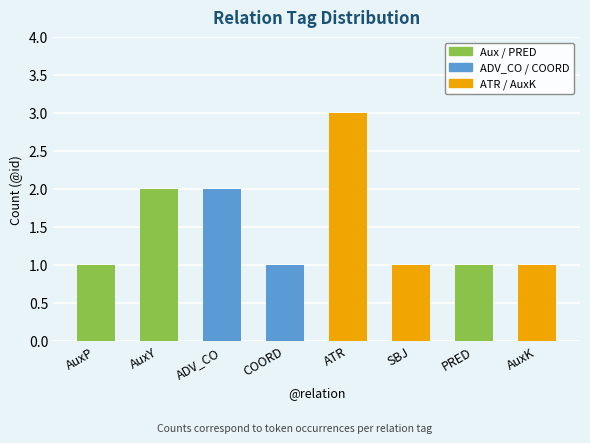

The chart shows a value of 2 at PRED. True or false?

False